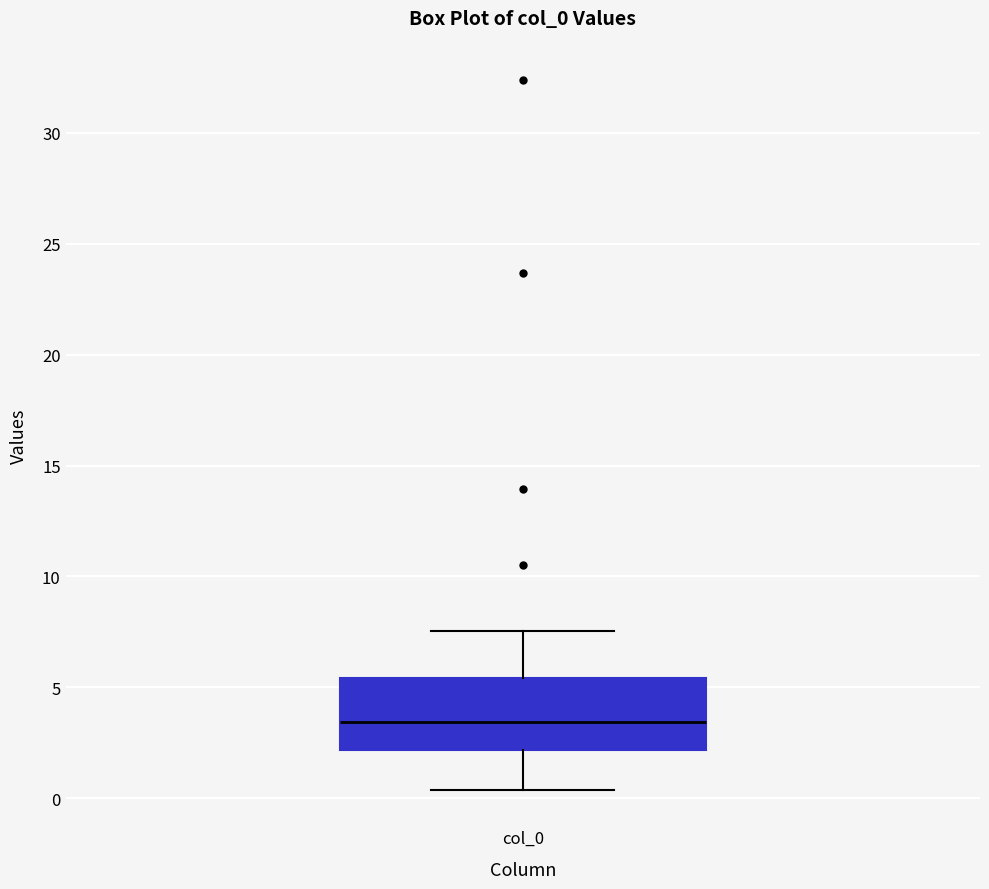

Where does the upper whisker of the box for col_0 end on the y-axis? The values are not printed on the chart, so give them approximately, as read against the axis.

7.5